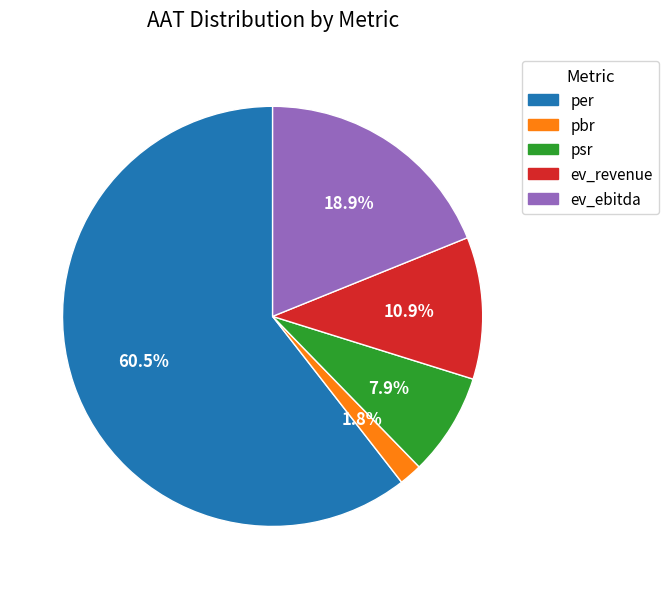

Which has a higher value, ev_revenue or ev_ebitda?

ev_ebitda